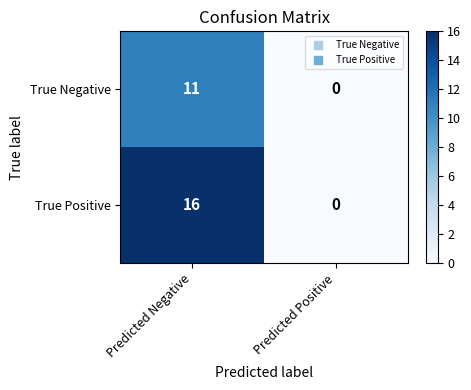

Which series has the widest spread of values?

True Positive